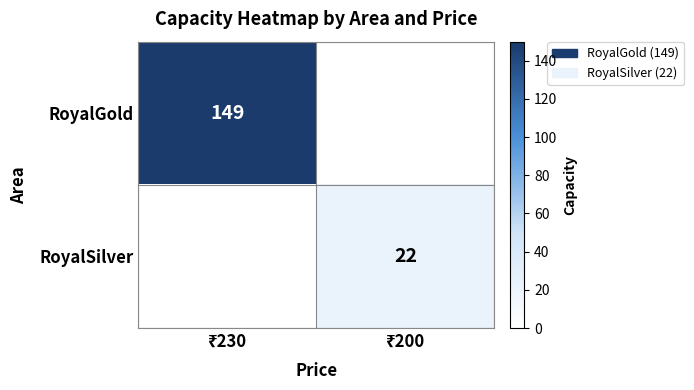

List the labels in order of RoyalGold value, smallest first.

₹200, ₹230